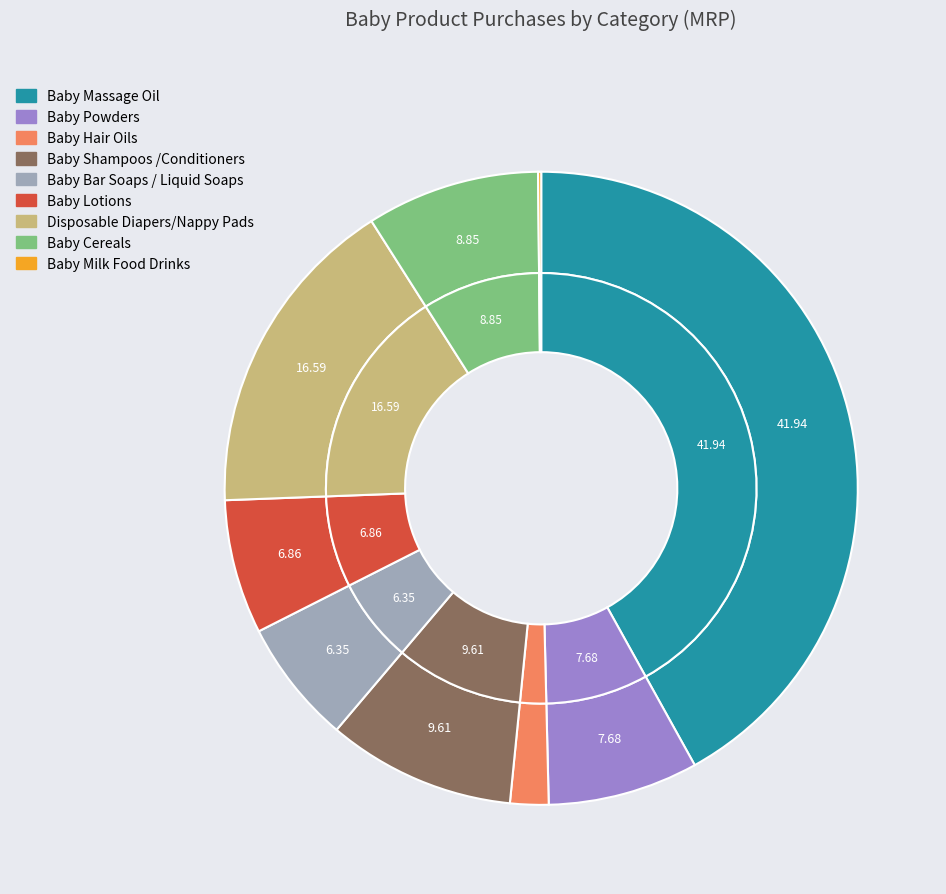

The Baby Cereals slice represents 9% of the pie. True or false?

True